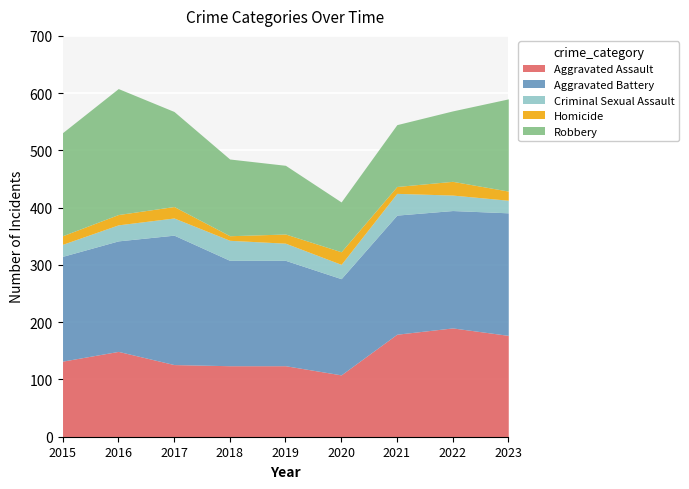

What are all the series names shown in the legend?

Aggravated Assault, Aggravated Battery, Criminal Sexual Assault, Homicide, Robbery